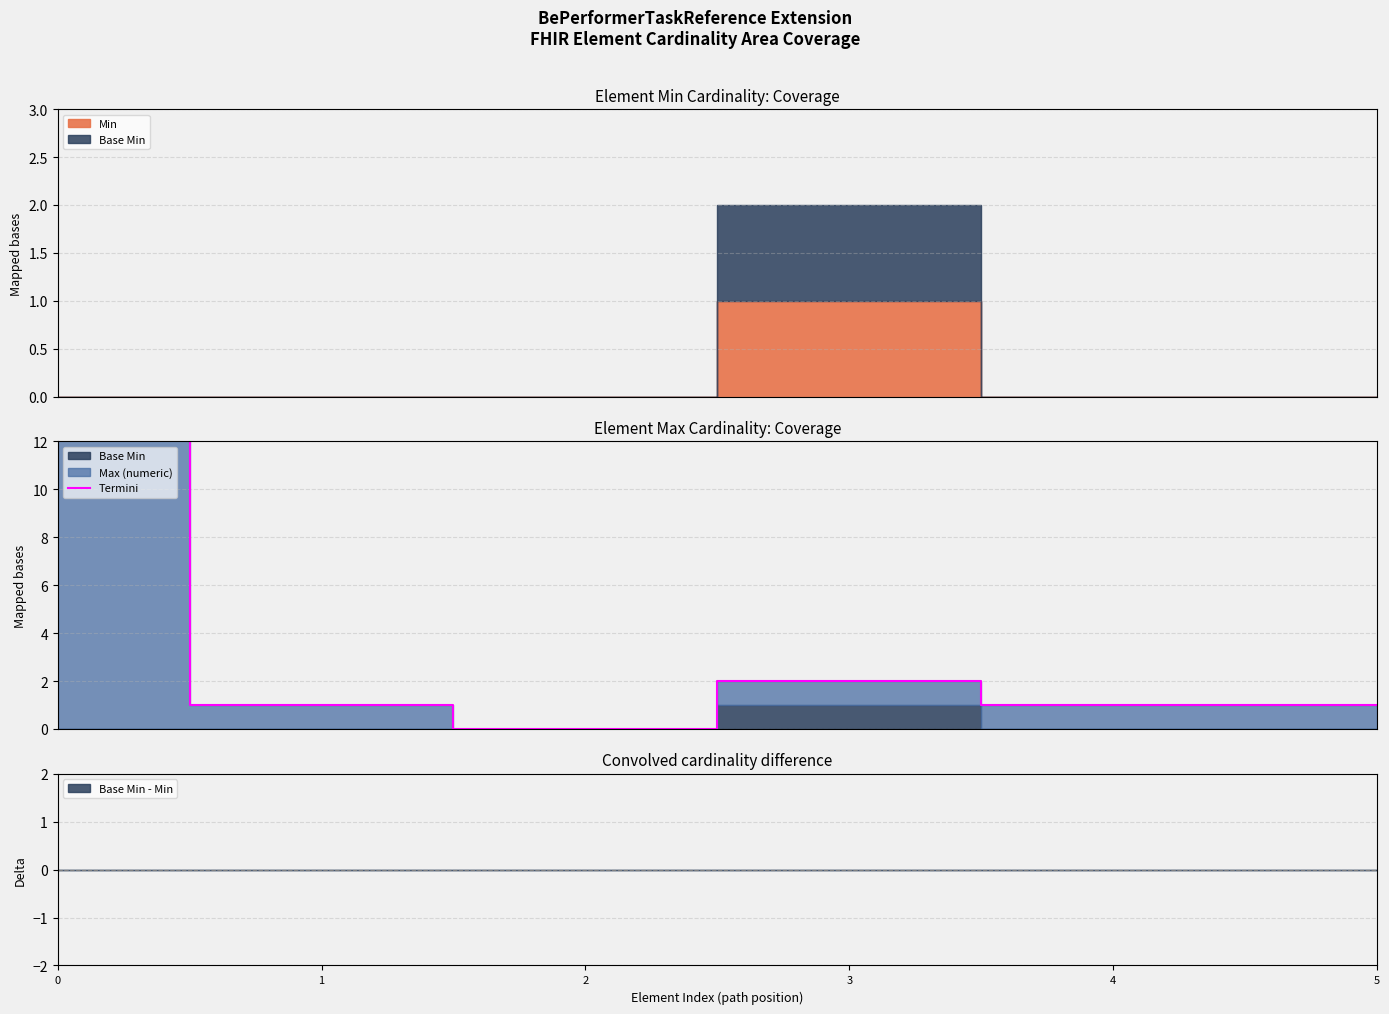

Where is the first local maximum?

3